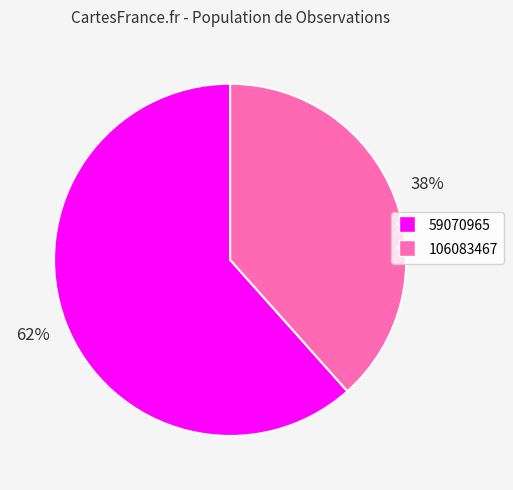

To the nearest percent, what is the combined percentage of 106083467 and 59070965?

100%